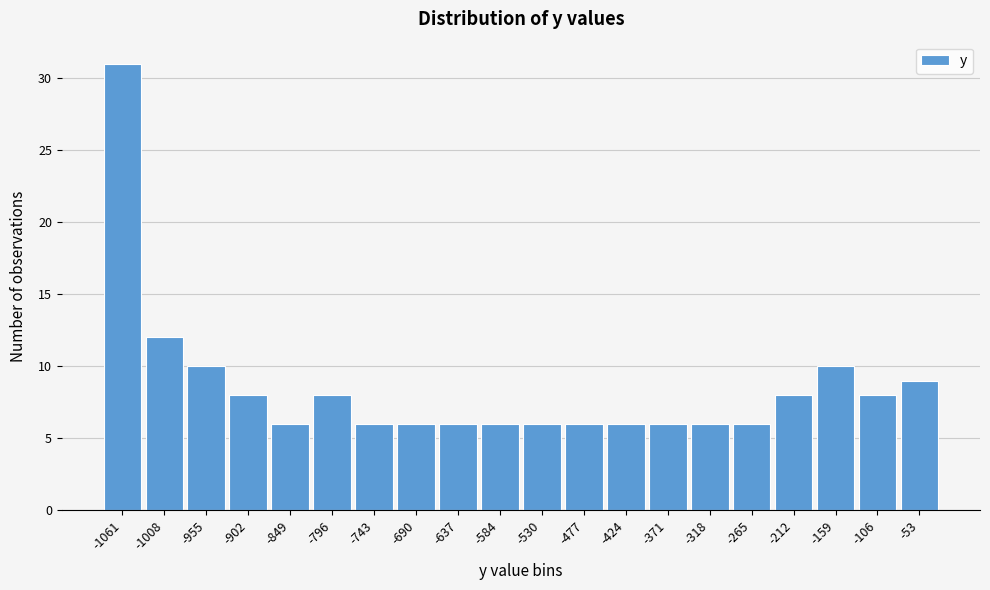

Reading left to right, list all the values displayed in this chart.

-1061=31	-1008=12	-955=10	-902=8	-849=6	-796=8	-743=6	-690=6	-637=6	-584=6	-530=6	-477=6	-424=6	-371=6	-318=6	-265=6	-212=8	-159=10	-106=8	-53=9